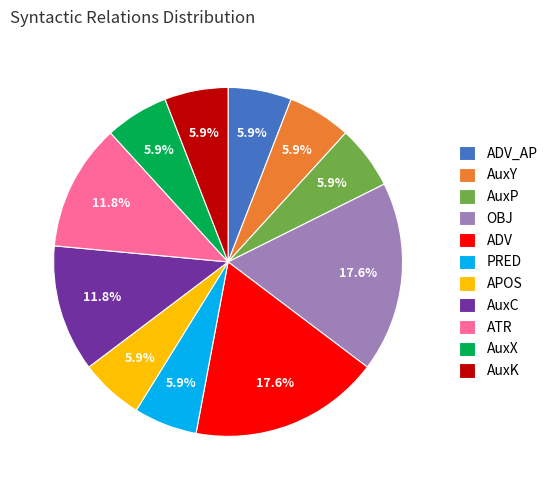

Is there a majority slice in this chart?

No